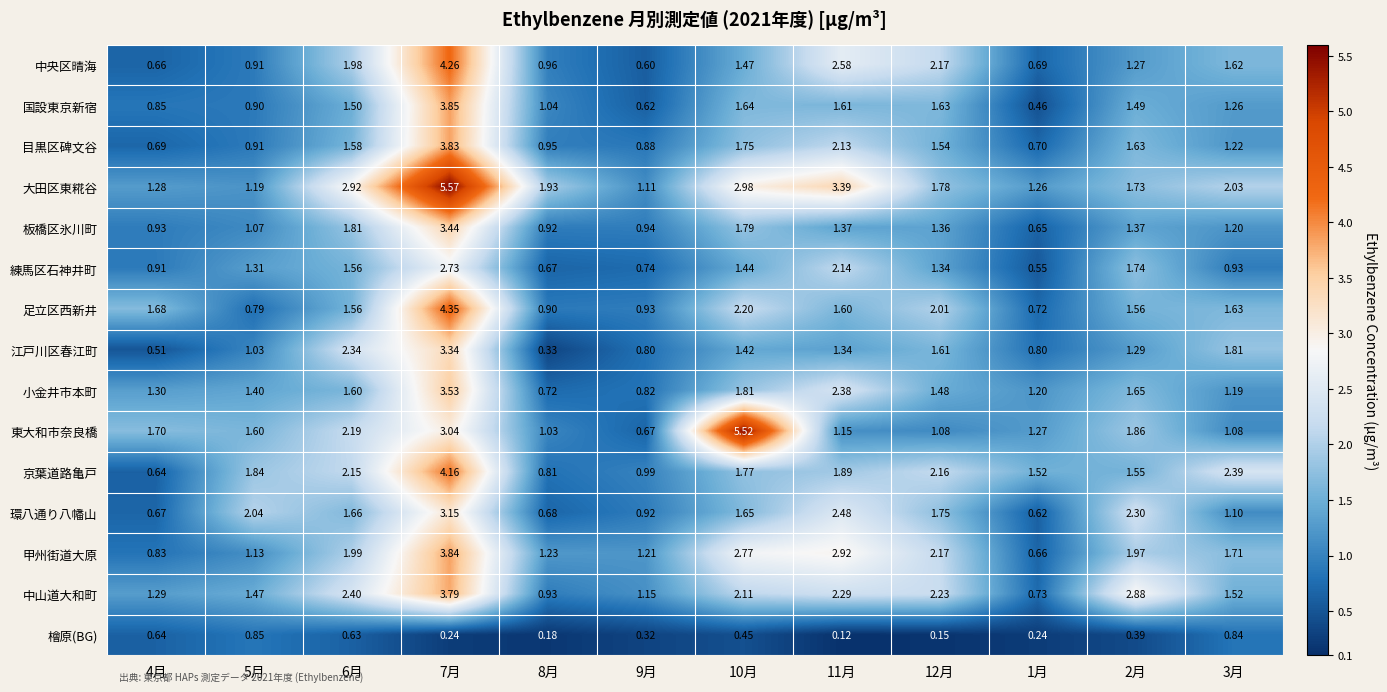

Is the value of 東大和市奈良橋 at 3月 greater than the value of 中山道大和町 at 2月?

No